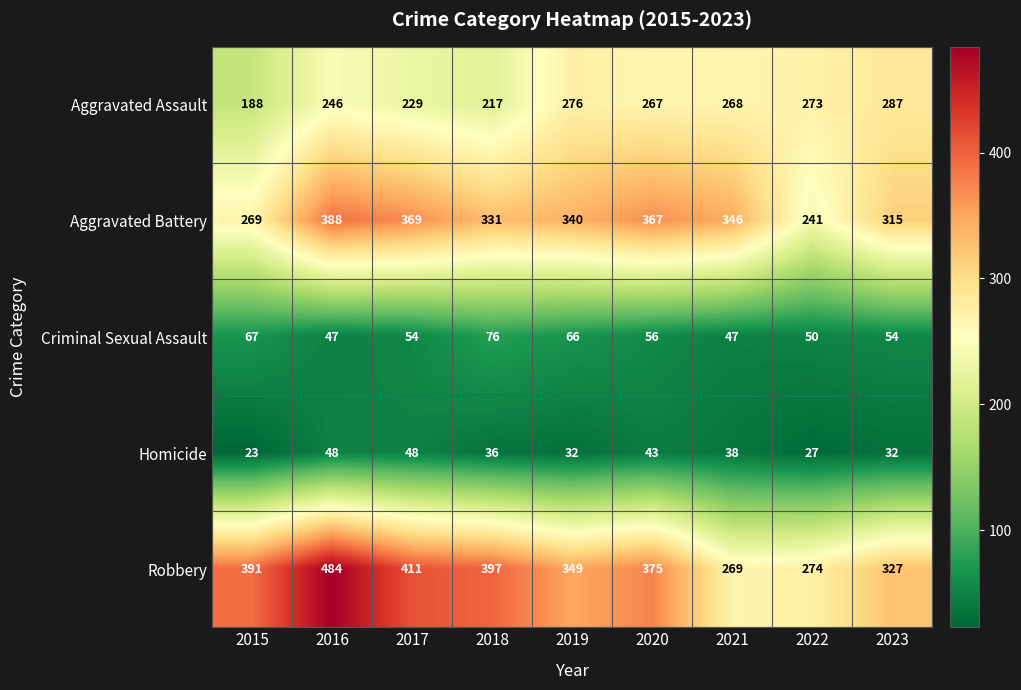

How many data points does each series have?

9